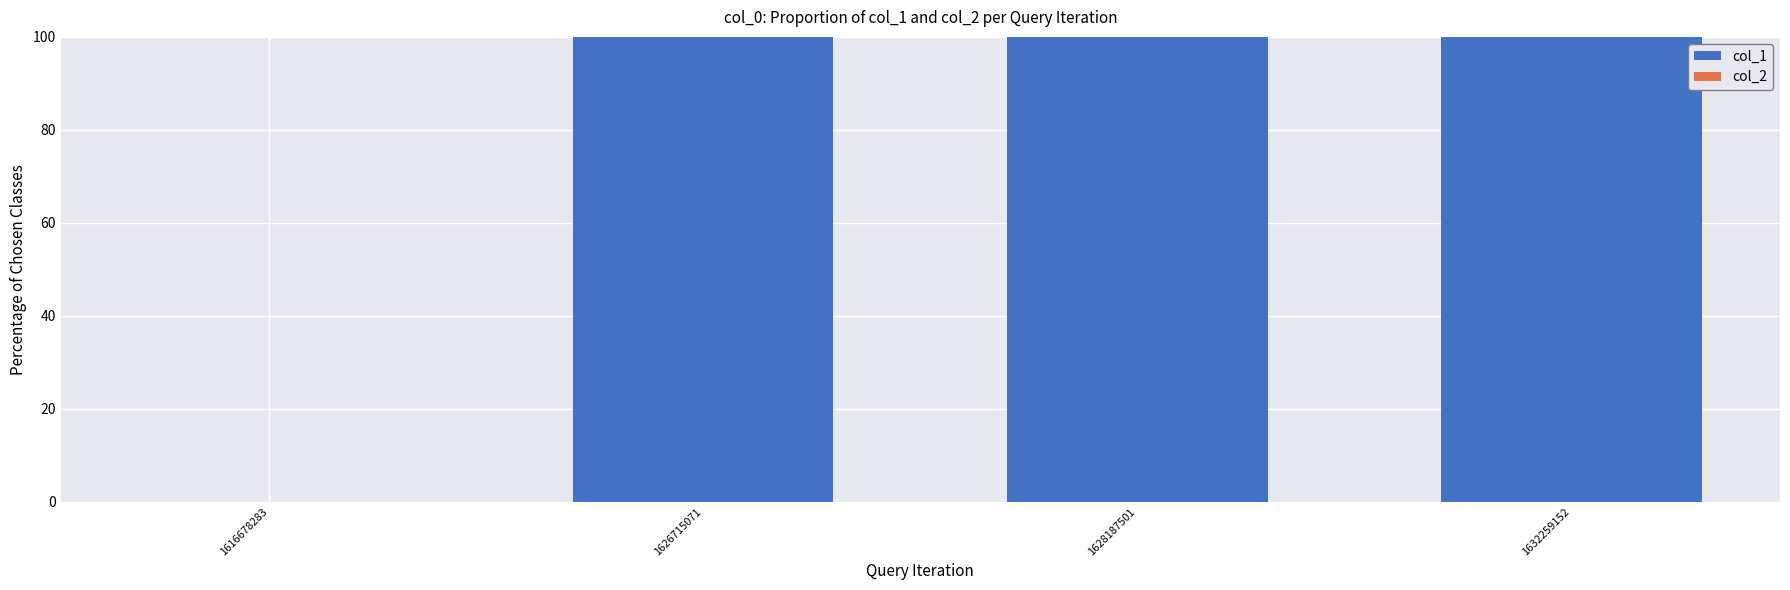

The chart shows a value of 20 at 1628187501. True or false?

False